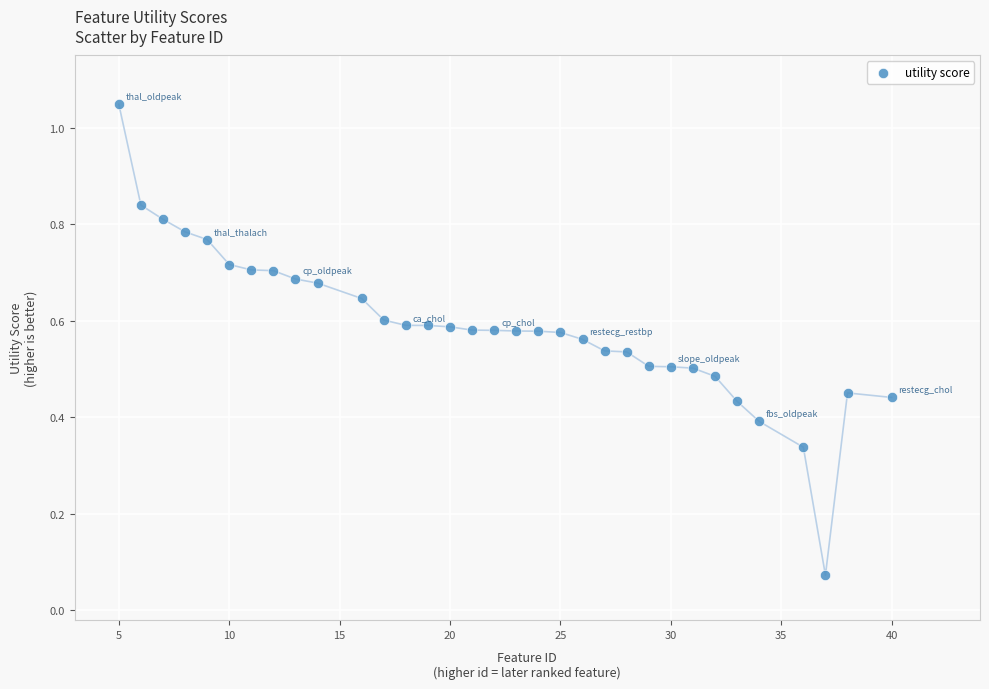

What is the range of X values (max minus min)?

35.0